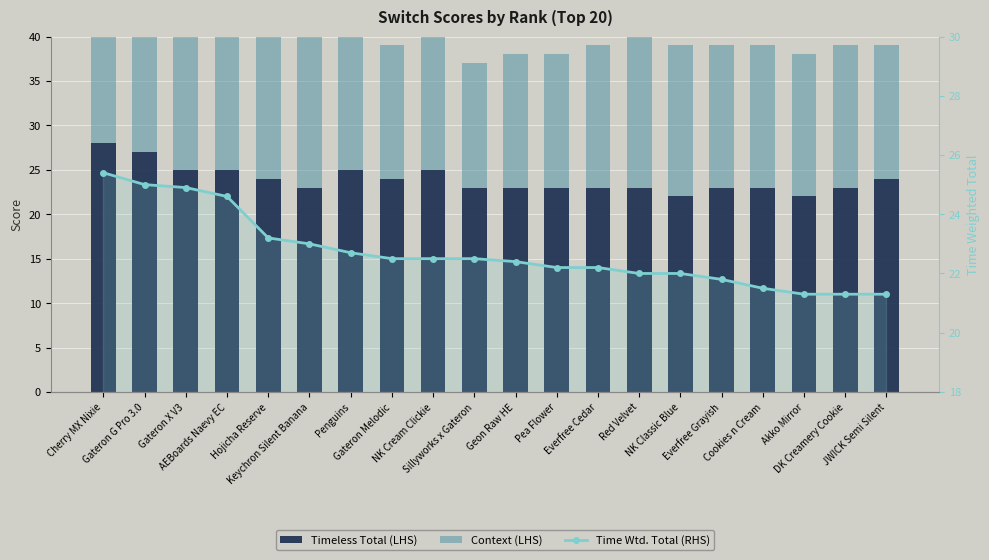

What is the difference between the second highest and second lowest values in the Time Wtd. Total (RHS) series?

3.7